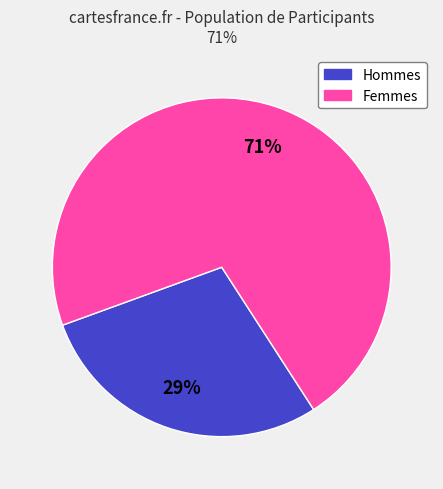

Is there any slice that represents more than half of the pie?

Yes